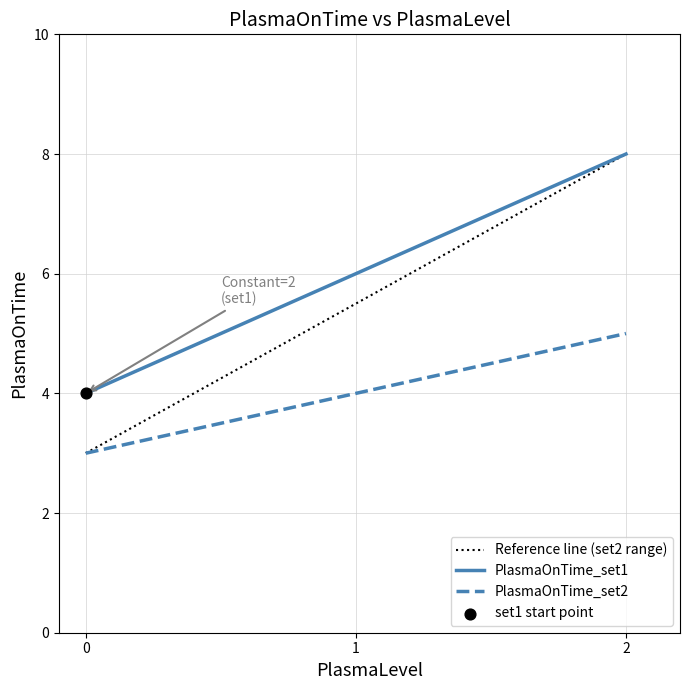

What is the total value across all series at 0?

7